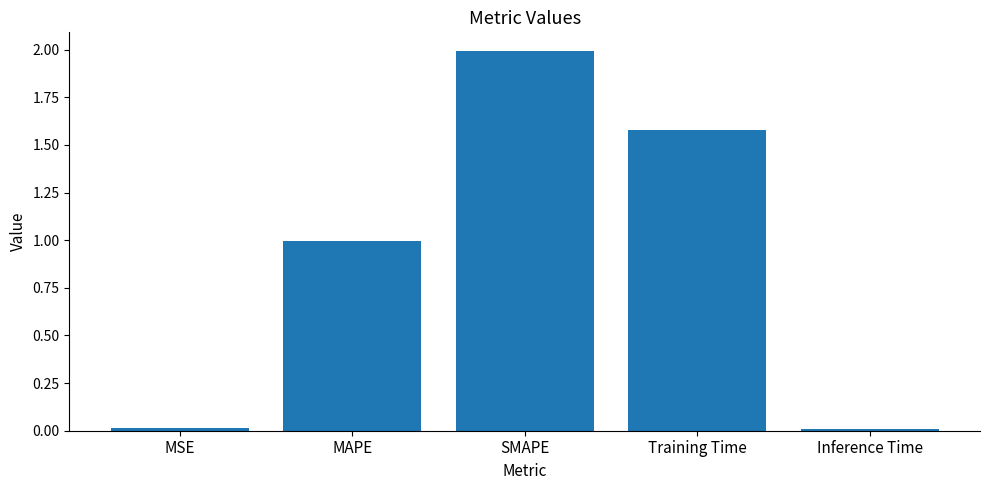

What is the average value?

0.9